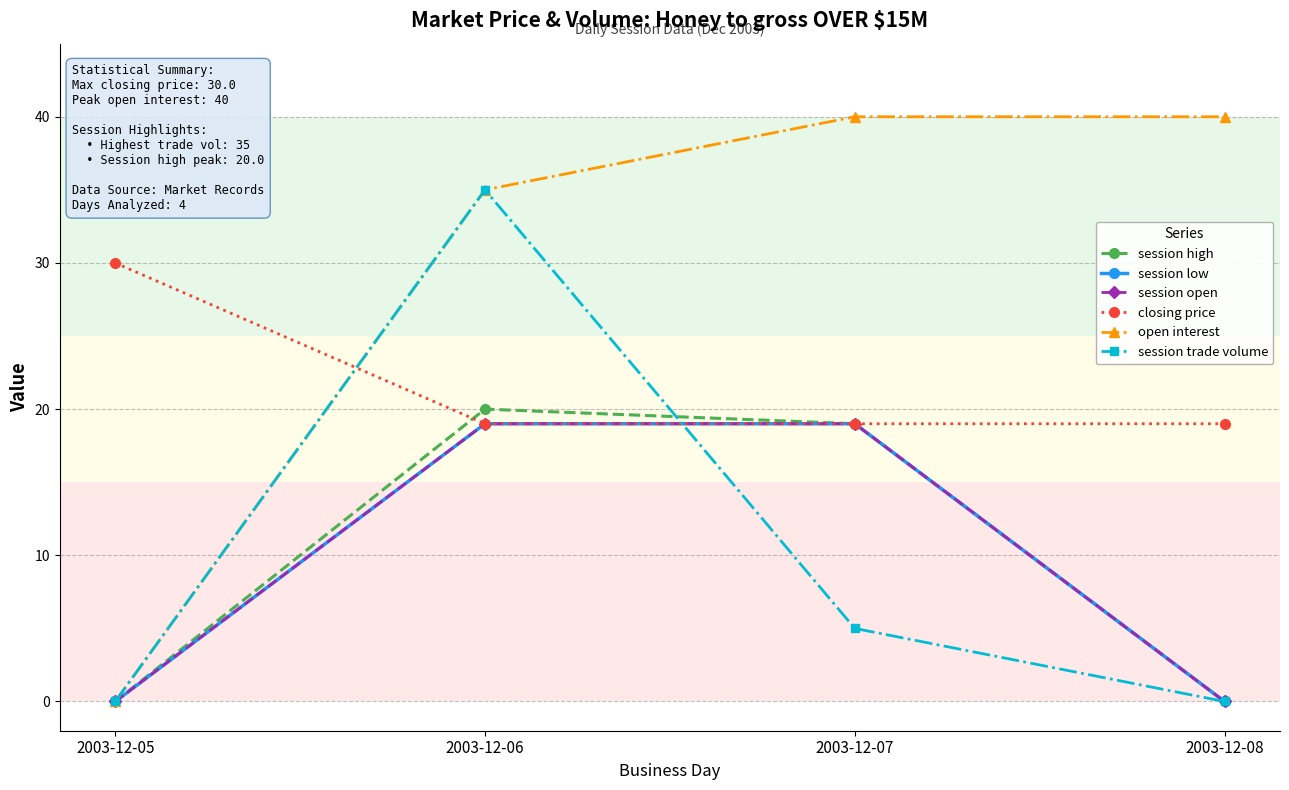

Does the chart have visible grid lines?

Yes